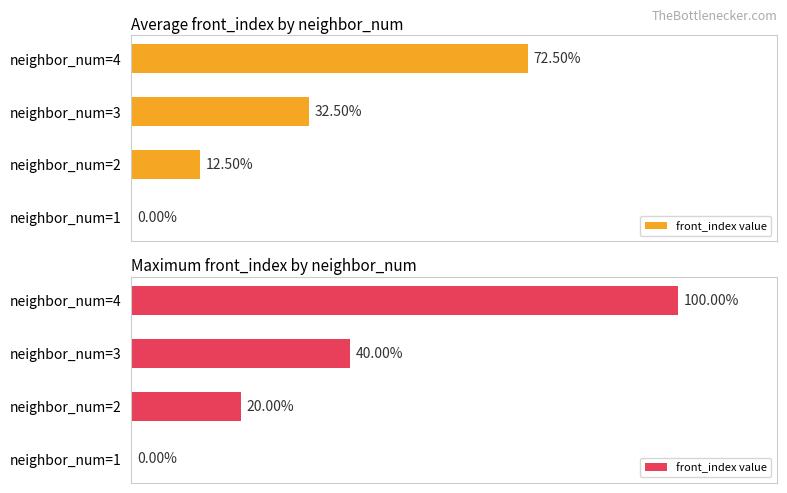

How many values are below 8?

2